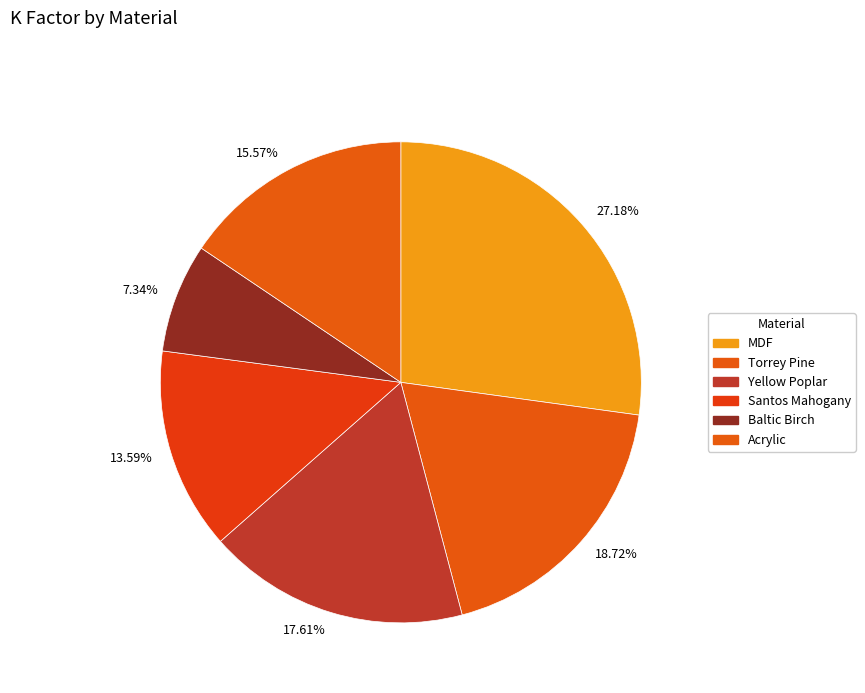

Which slice is the smallest?

7.34%